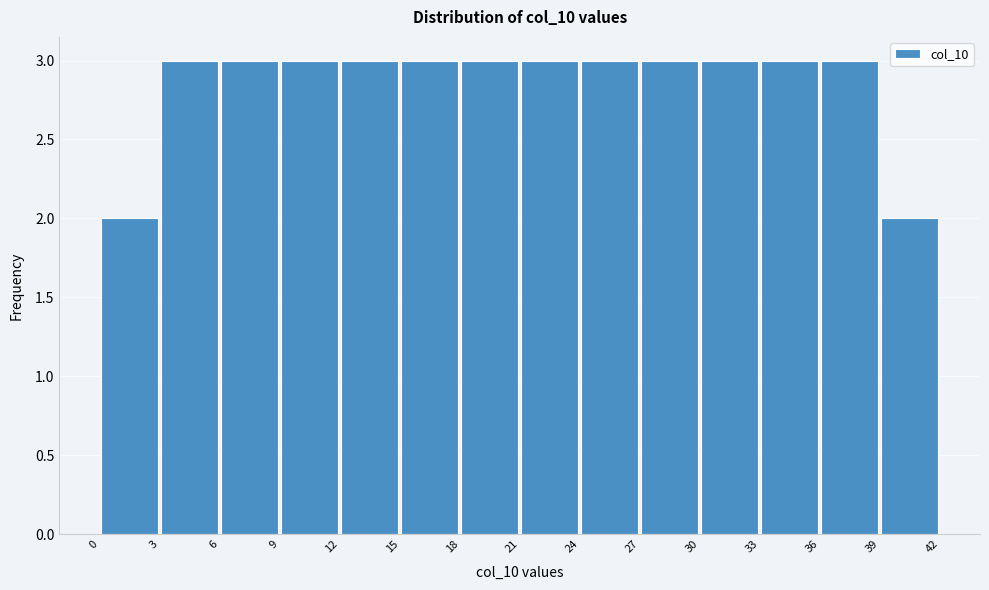

How tall is the bar that spans 18 to 21 on the x-axis? The values are not printed on the chart, so give them approximately, as read against the axis.

3